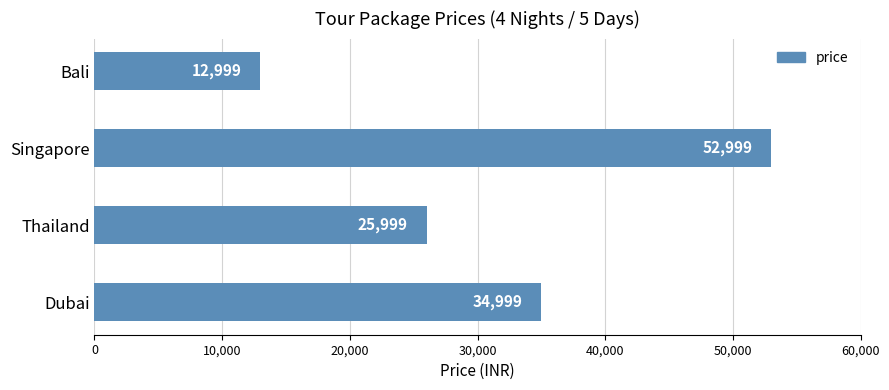

Rank the categories by value from highest to lowest.

Singapore, Dubai, Thailand, Bali